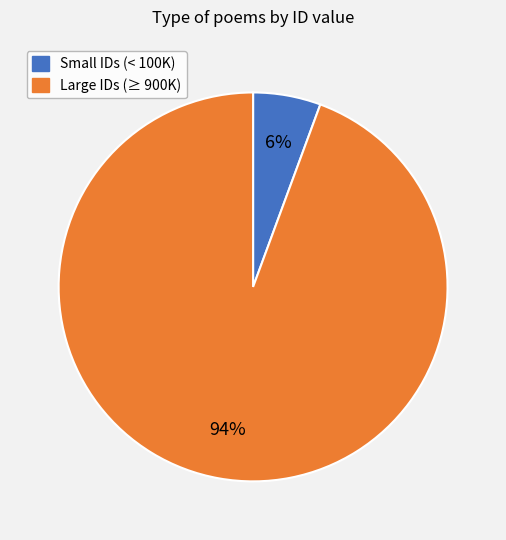

To the nearest percent, what is the average slice percentage?

50%